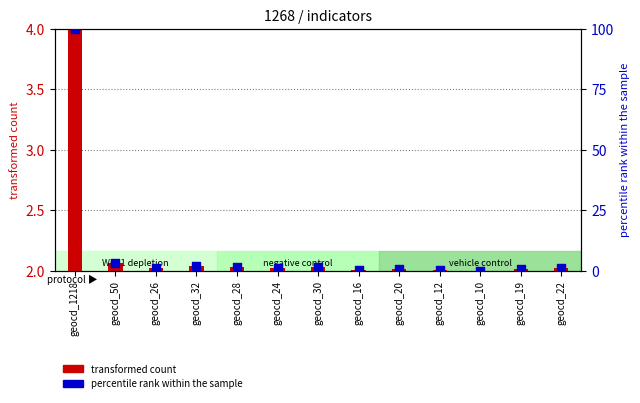

Is the value of percentile rank within the sample at geocd_22 greater than the value of transformed count at geocd_10?

Yes